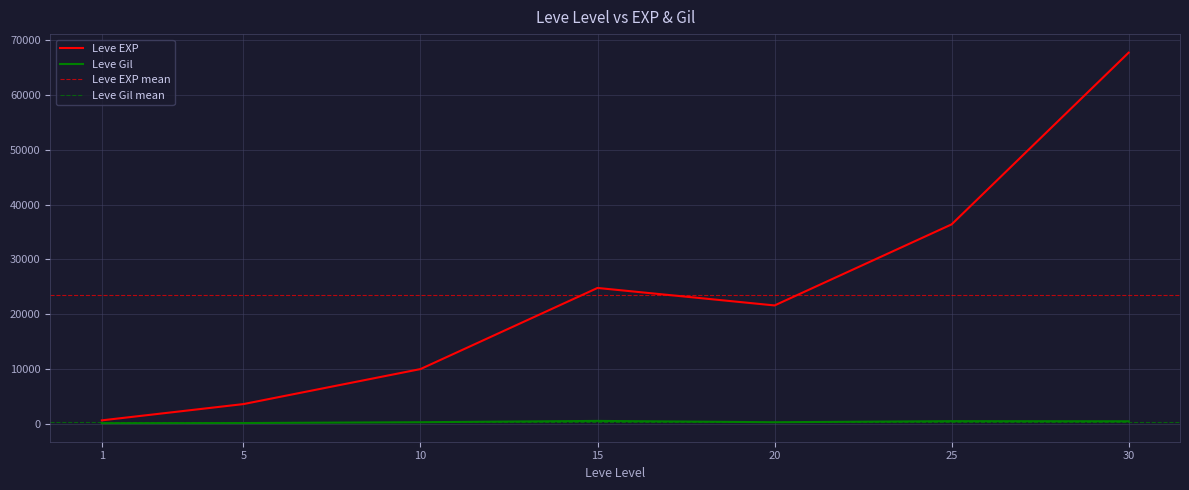

Rank the series at 1 from lowest to highest value.

Leve Gil, Leve EXP